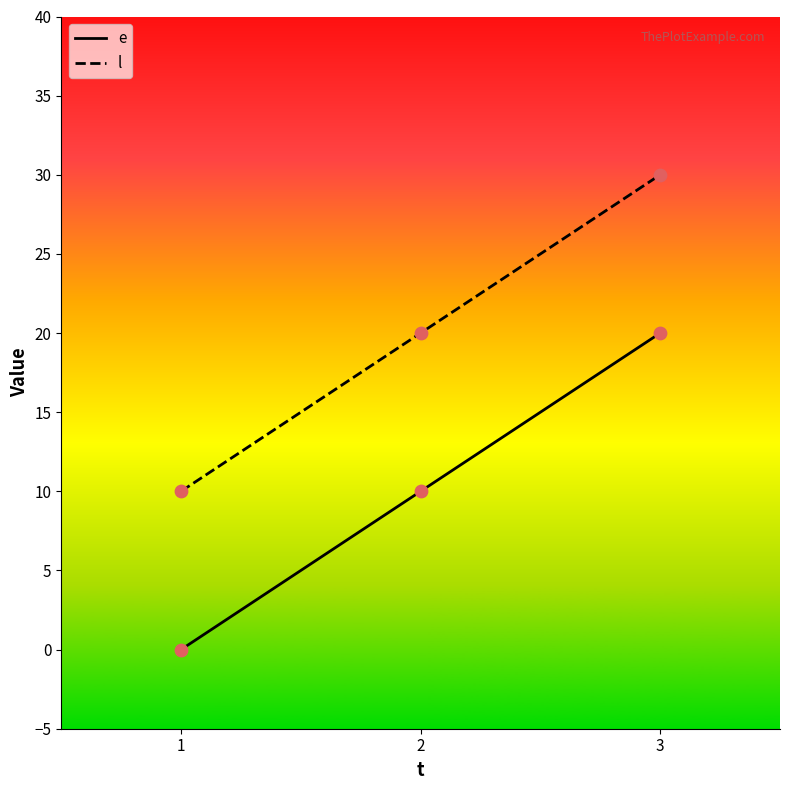

What is the total value across all series at 3?

50